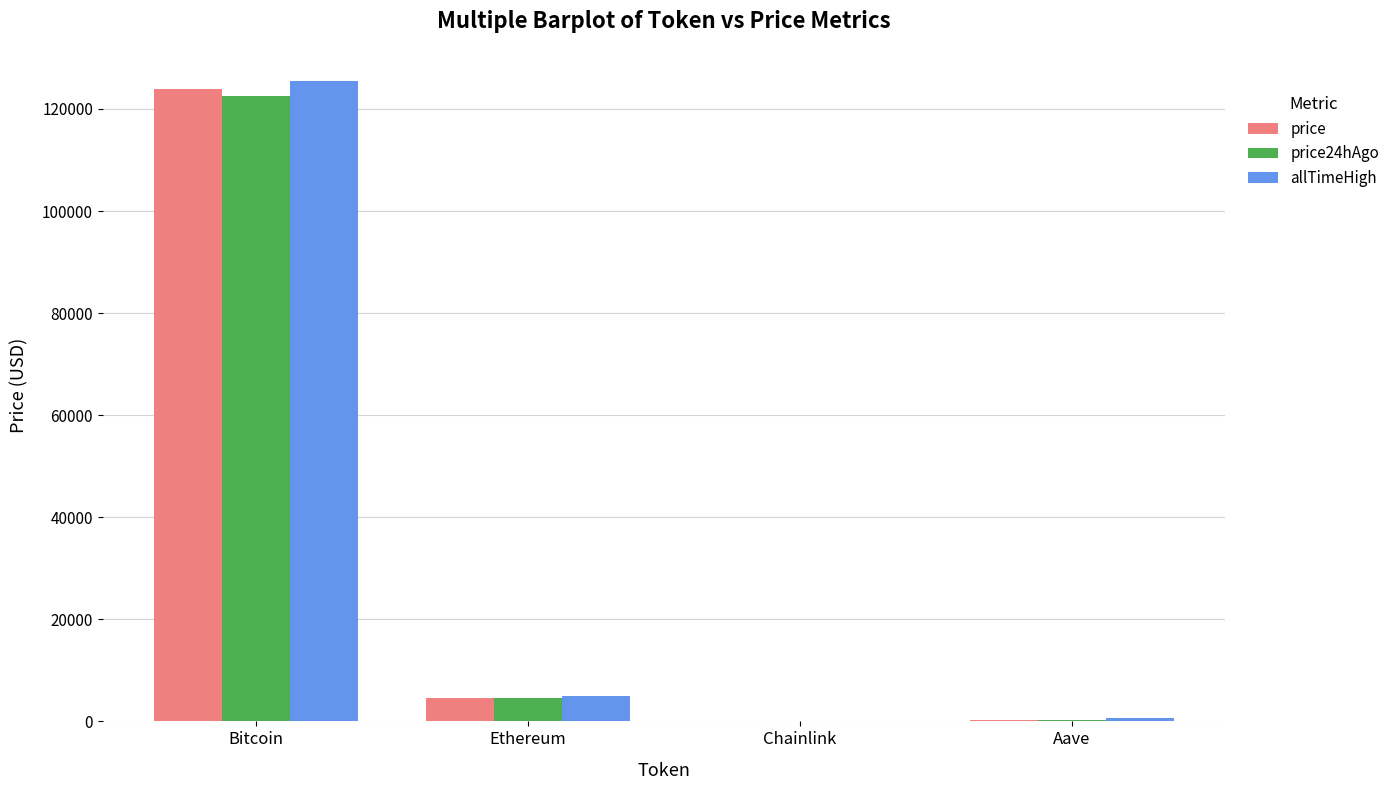

What is the sum of all allTimeHigh values?

131166.4